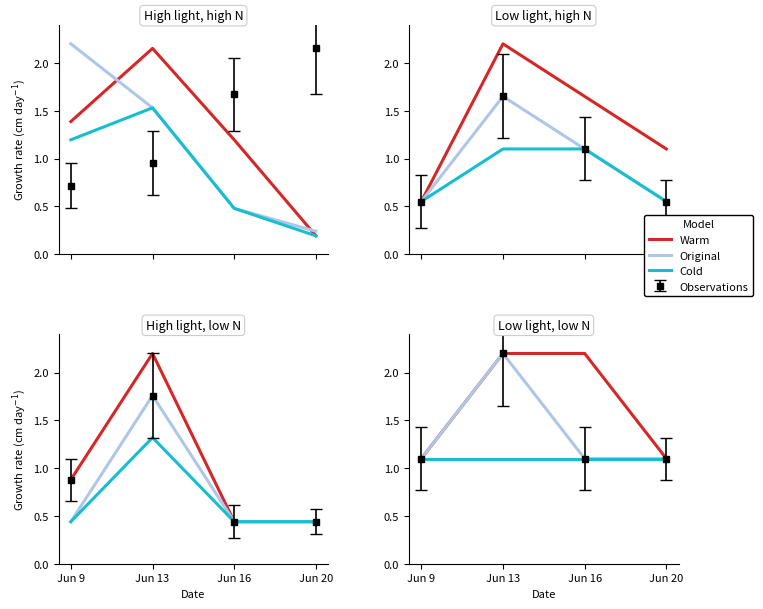

True or false: Cold and Original intersect in this chart.

False